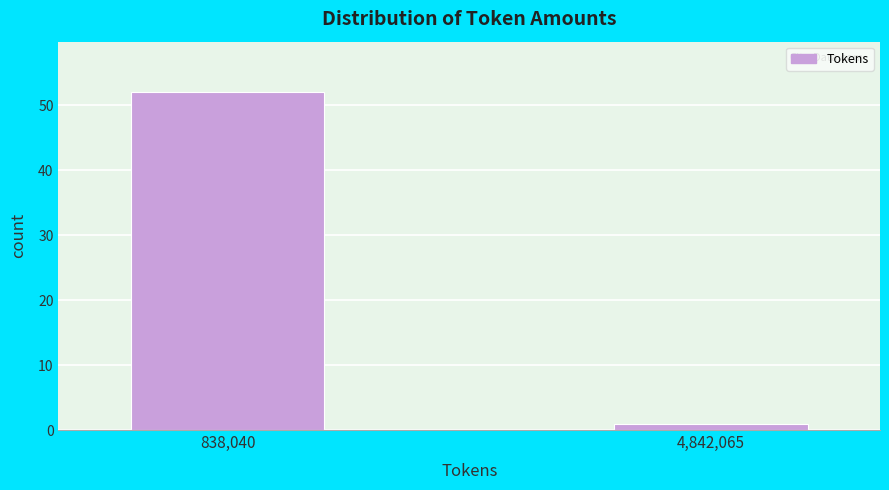

Reading right to left, extract all data points from this chart.

1	52